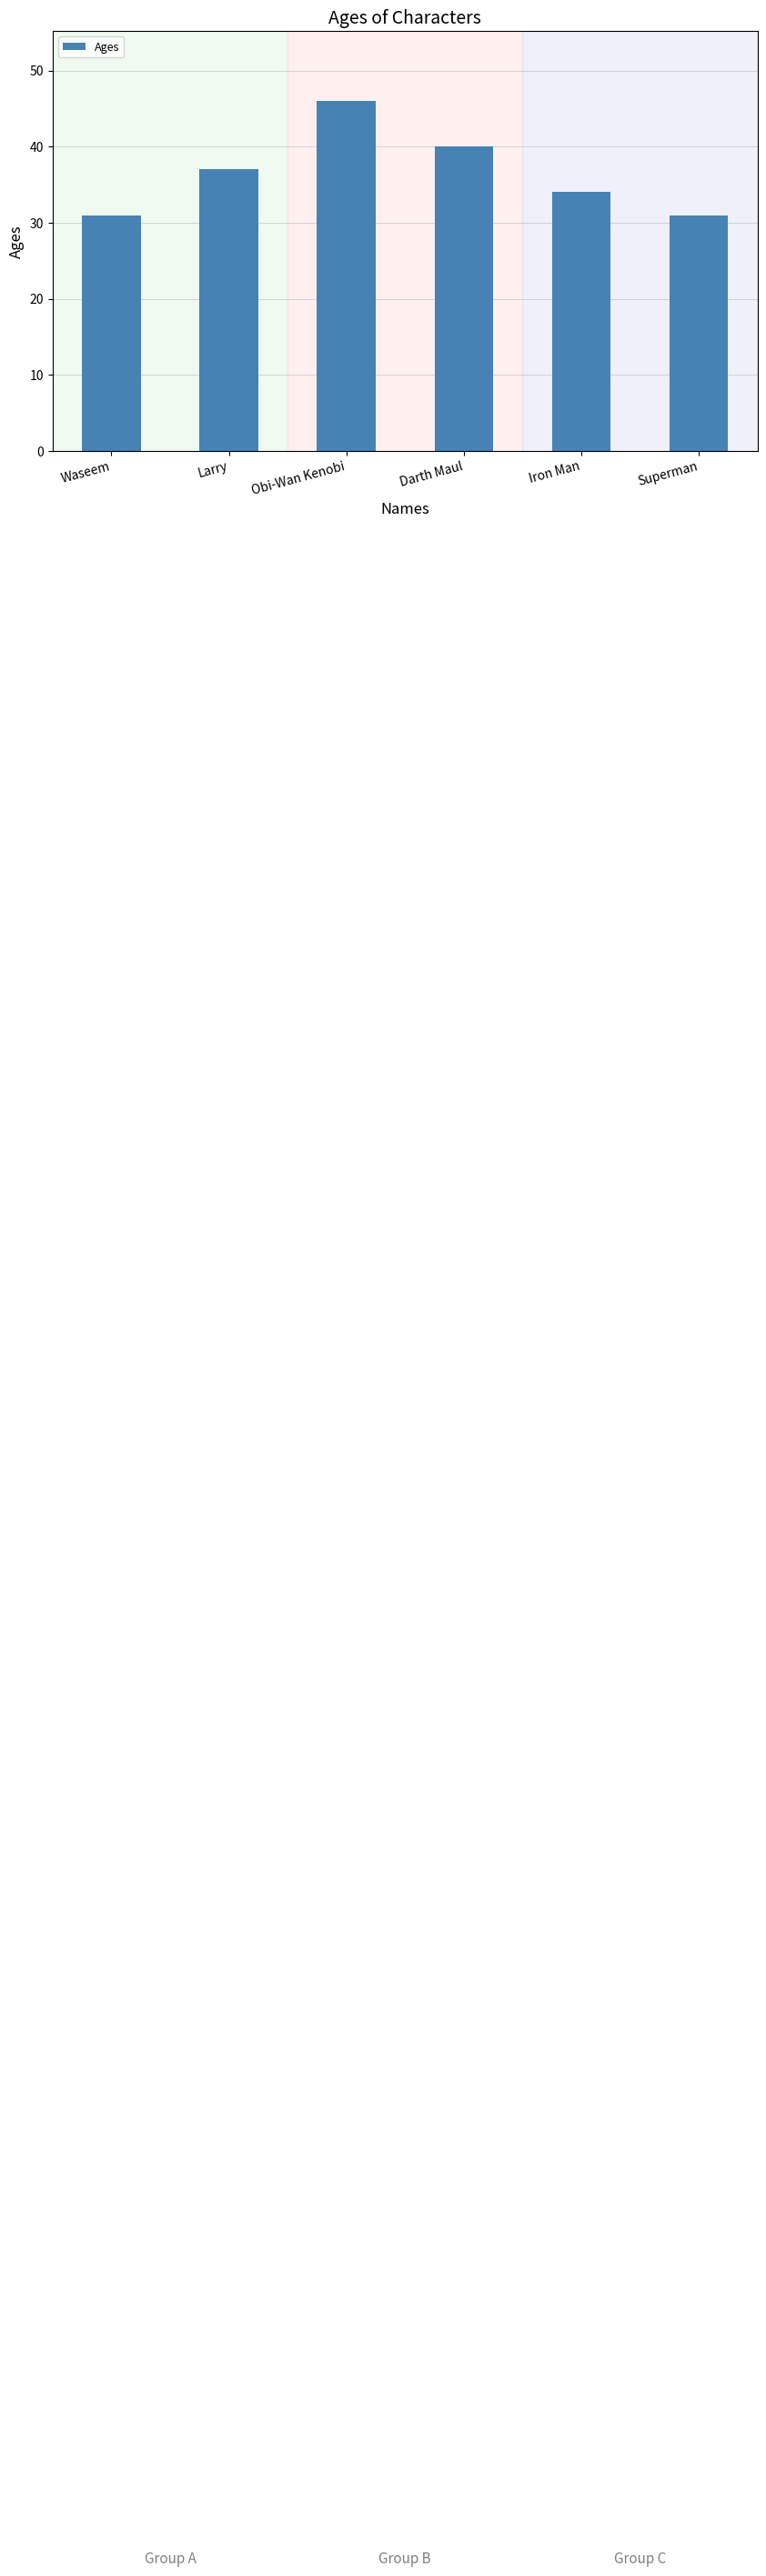

What is the value of the 6th bar from the left?

31